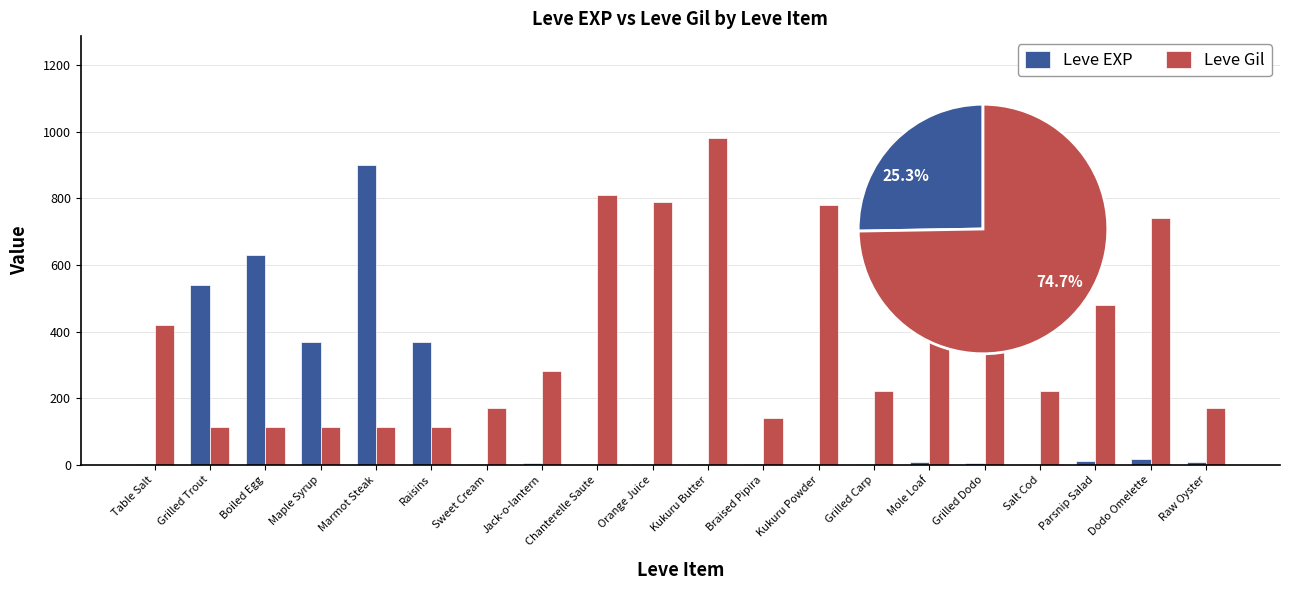

What is the sum of the Leve EXP values at Table Salt and Grilled Dodo?

5